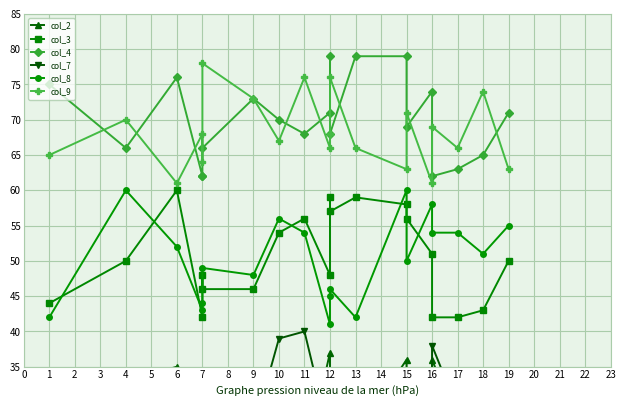

Between 1 and 12, which is larger?

12